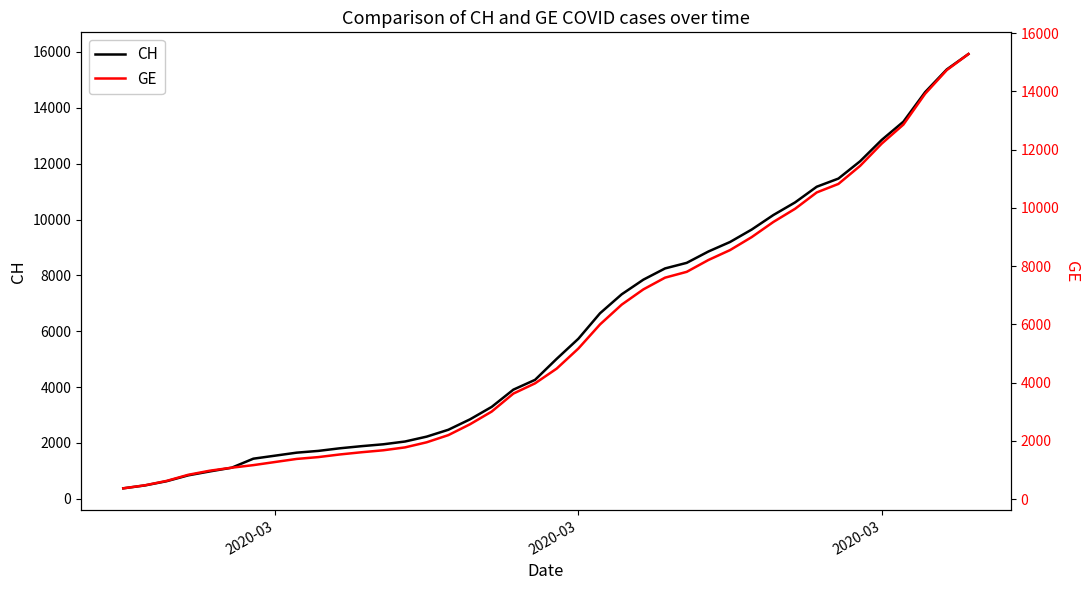

What is the average value of the GE series?

5641